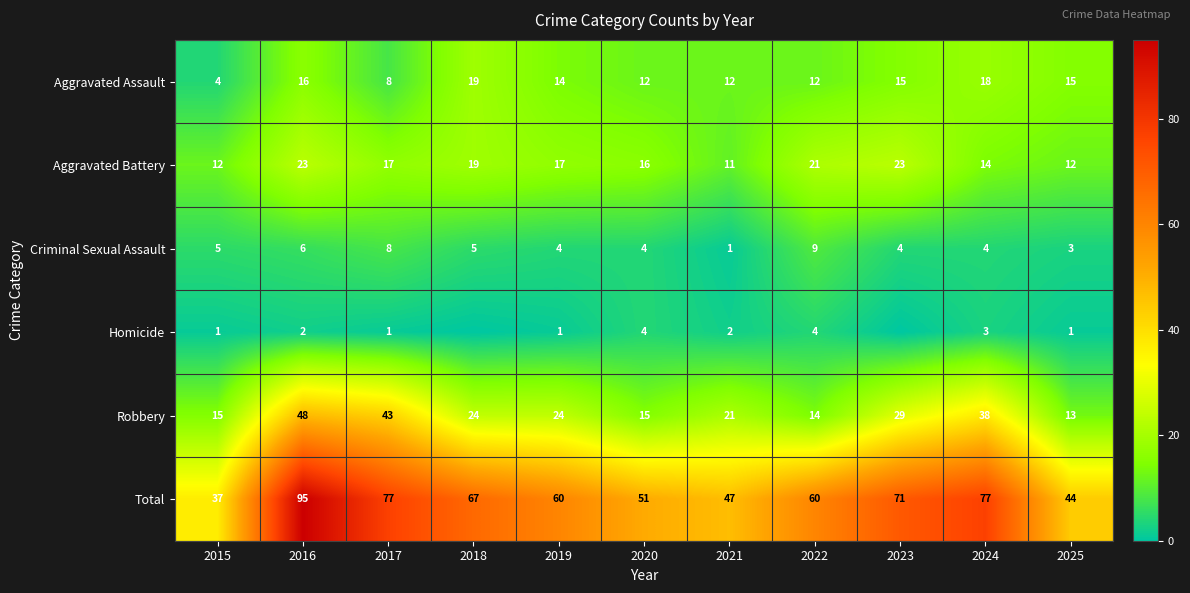

What is the average value of the Robbery series?

26